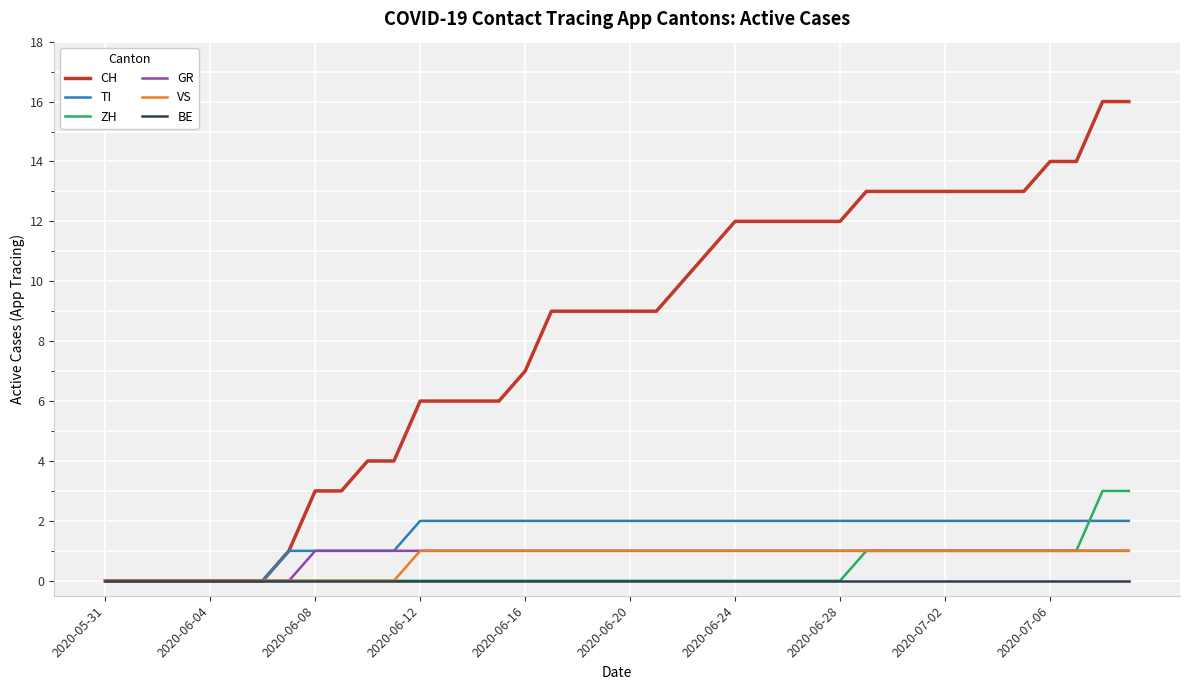

What is the greatest value displayed?

16